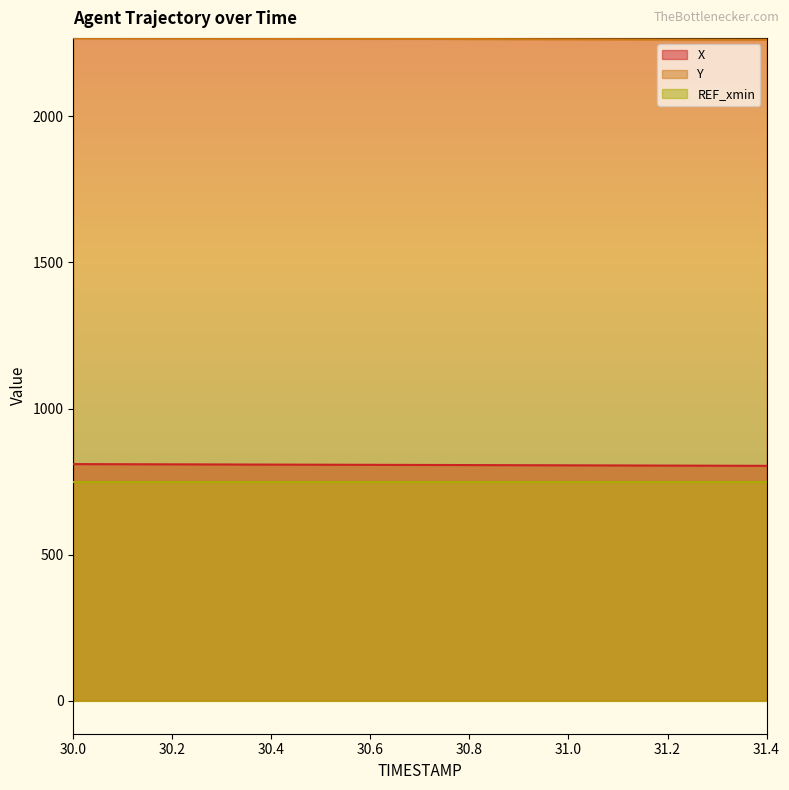

What is the total value across all series at 30.4?

3823.6